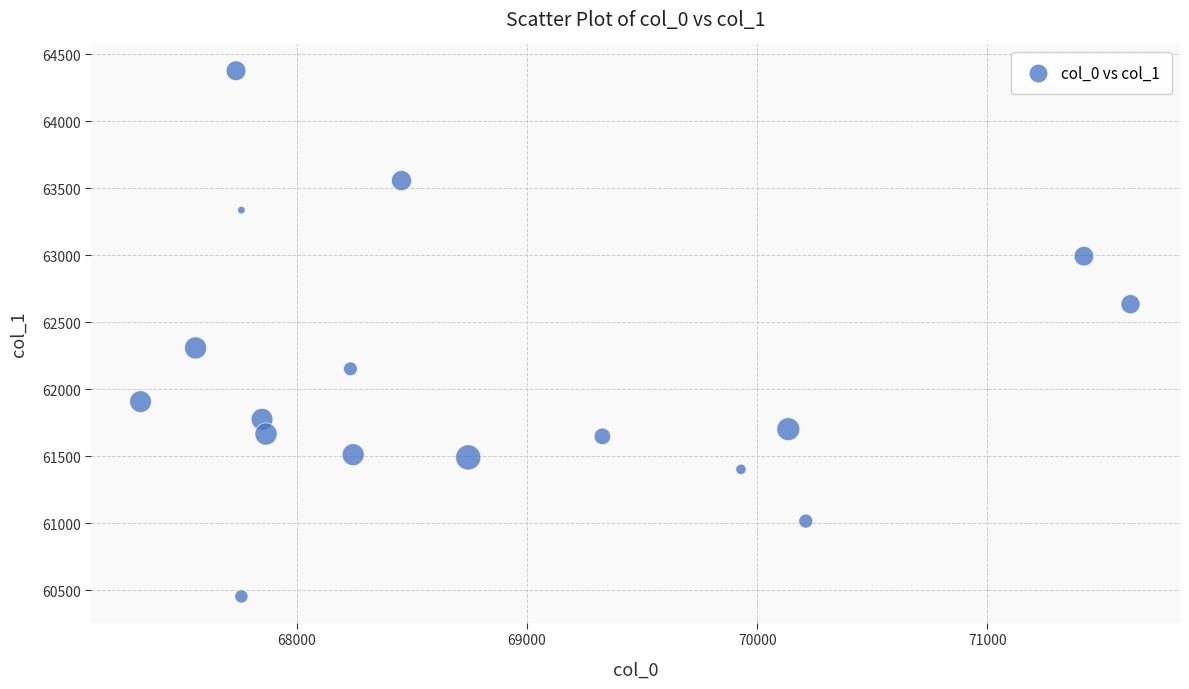

What is the range of X values (max minus min)?

4302.4